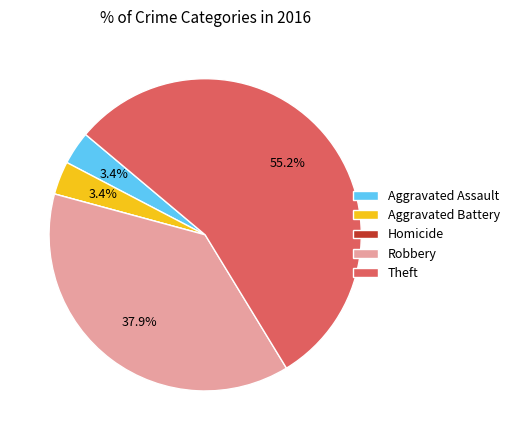

Approximately how many times larger is the value at Robbery compared to Theft?

0.7